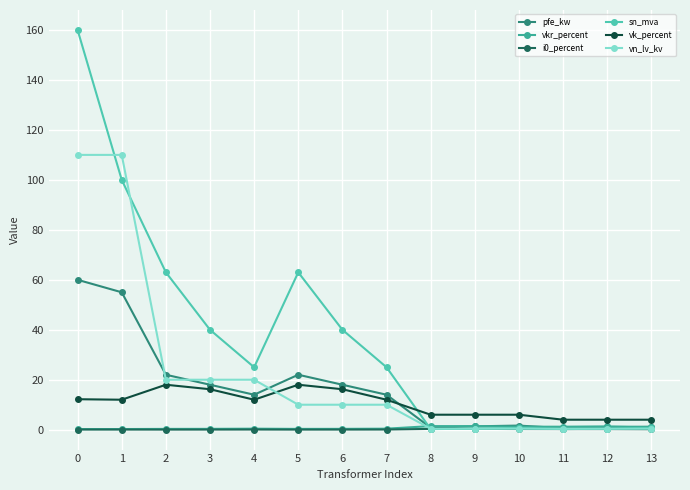

True or false: vkr_percent has more than 0 interior local peaks.

True